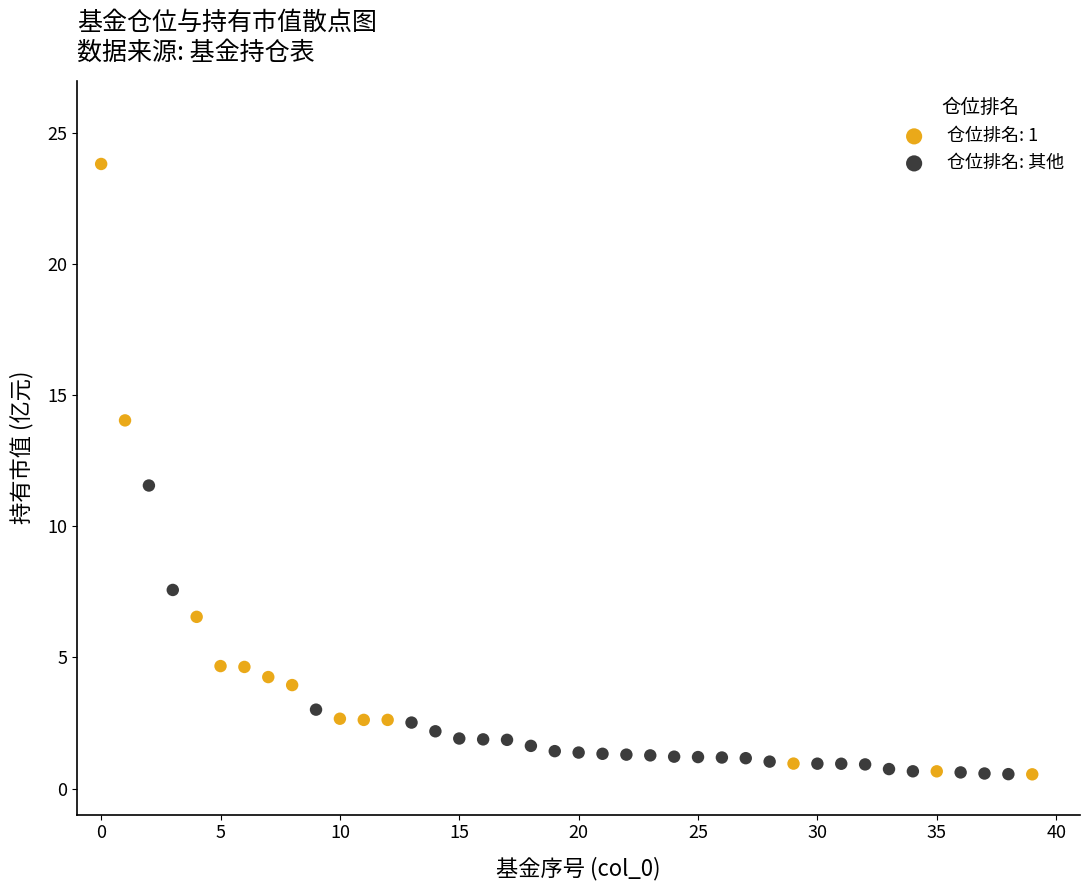

Which series contains the highest Y value?

仓位排名: 1